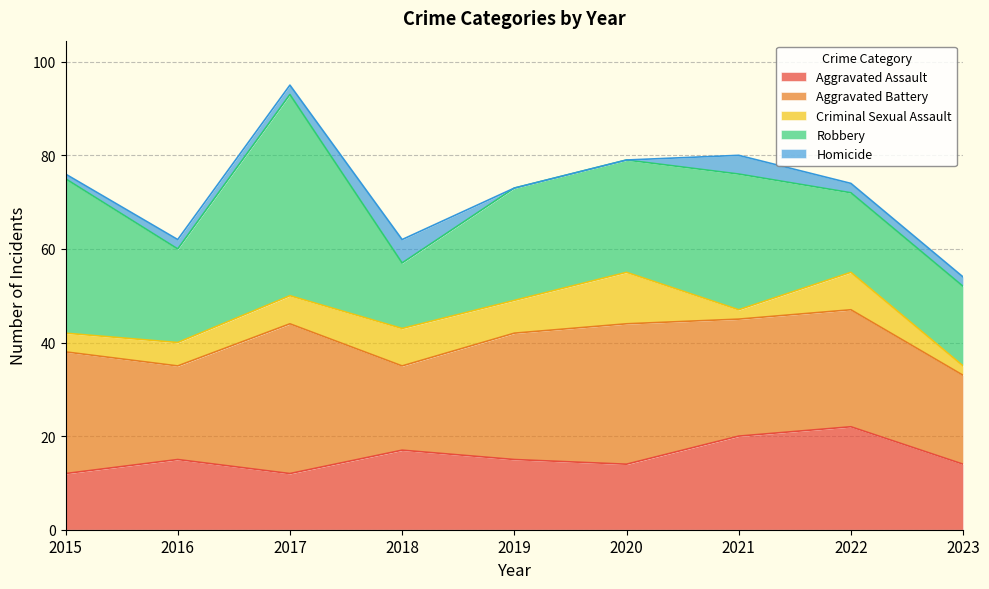

What is the difference between the highest and lowest values at 2016?

18